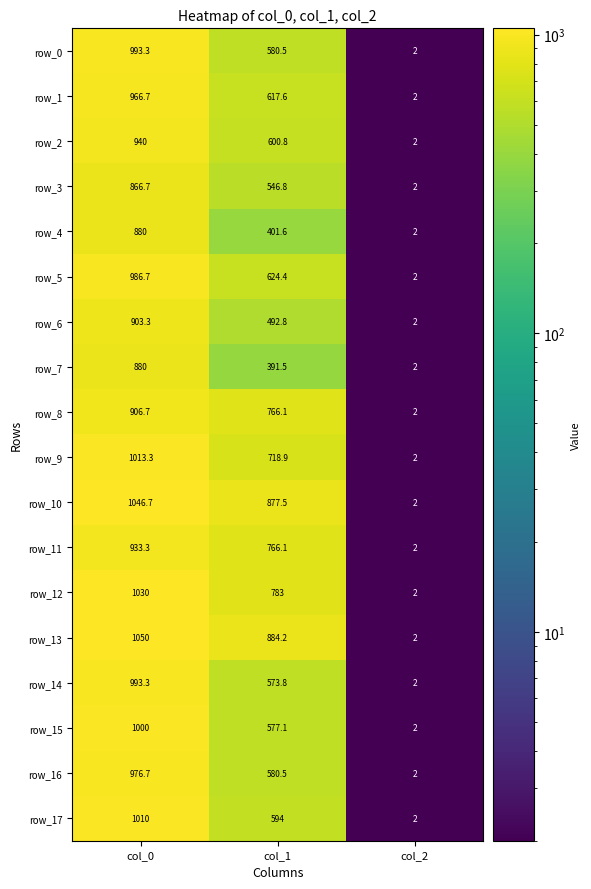

What is the difference between the second highest and minimum values in the row_3 series?

544.8